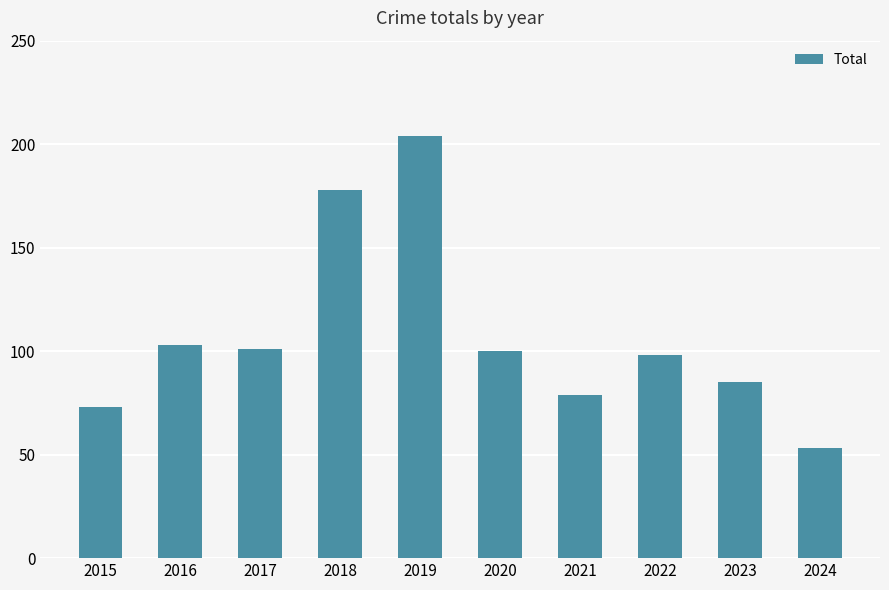

What is the change in value from 2015 to 2021?

+6